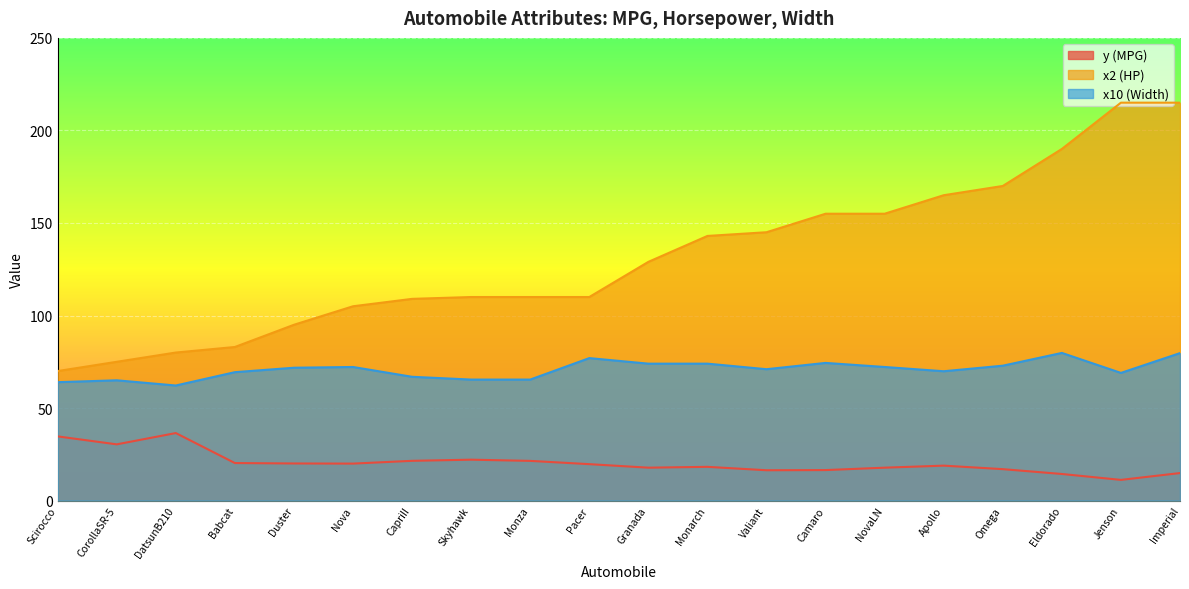

Which series changed the most between Nova and CapriII?

x10 (Width)